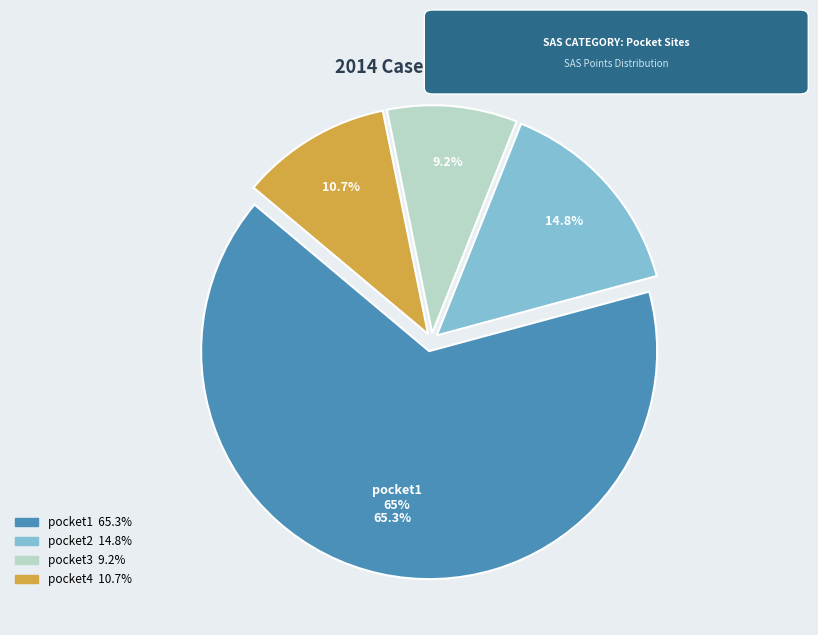

The pocket4 slice represents 5% of the pie. True or false?

False